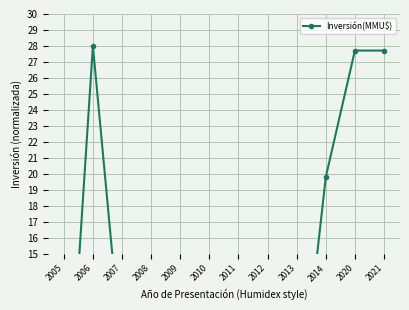

How many values are above zero?

11